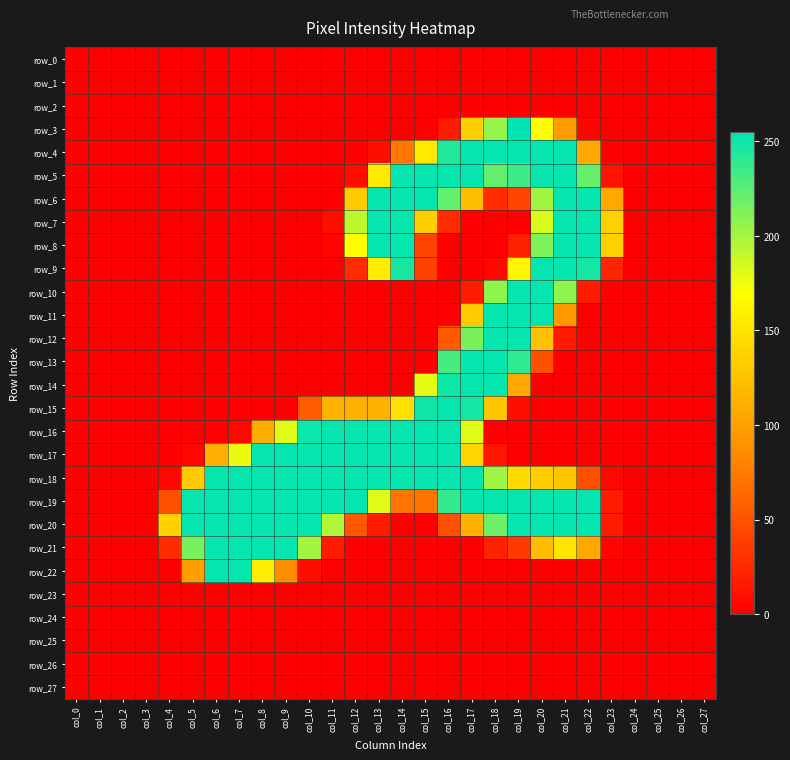

Which has a higher value, col_5 or col_16?

col_5